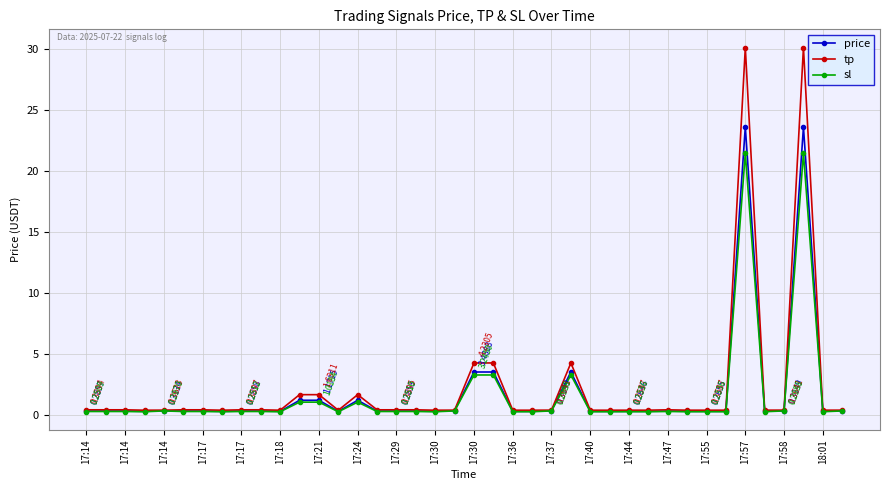

True or false: sl has more than 0 interior local peaks.

True